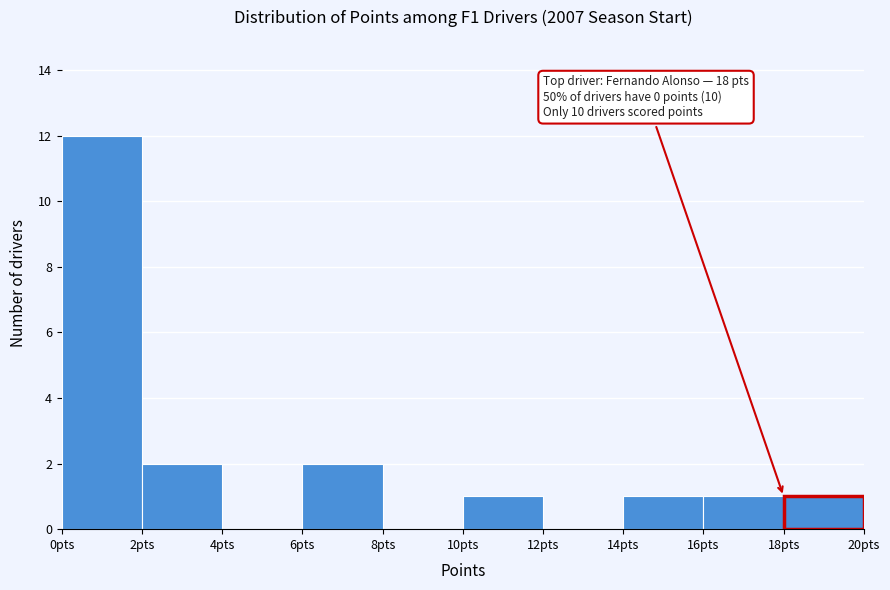

Which range on the x-axis has the tallest bar?

0 to 2